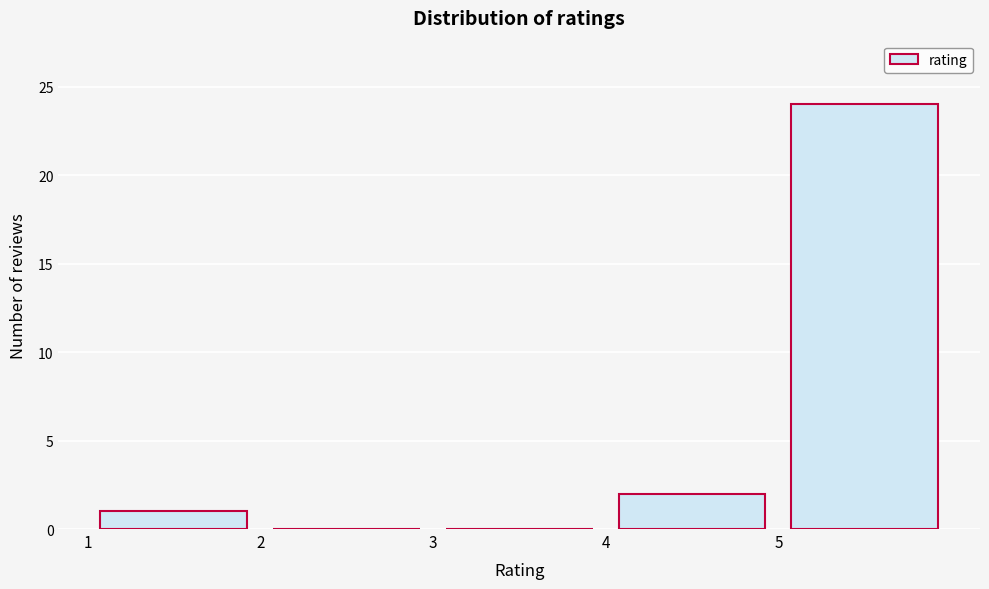

How tall is the bar that spans 1 to 2 on the x-axis? The values are not printed on the chart, so give them approximately, as read against the axis.

1